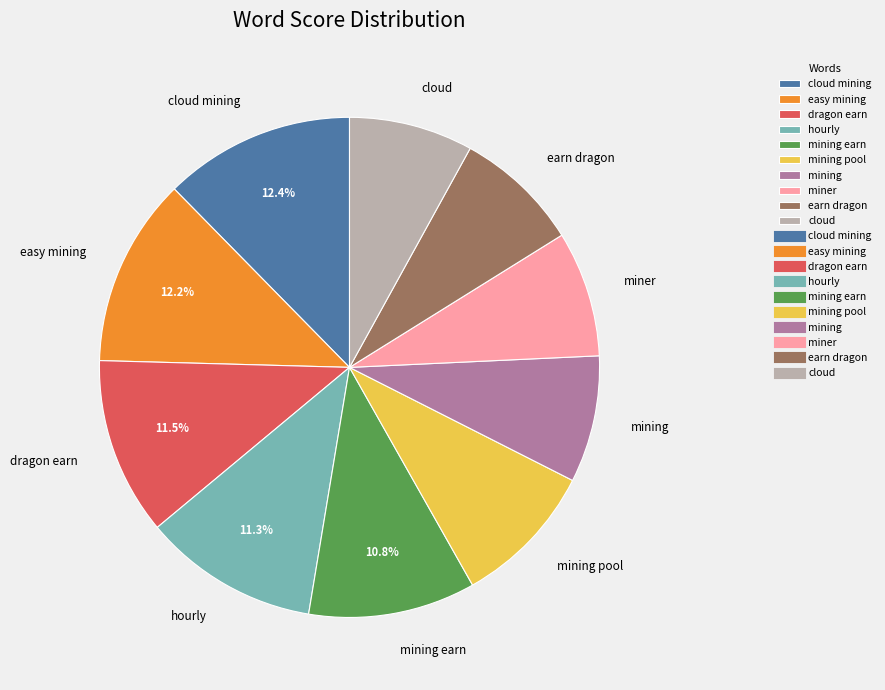

Combined, do cloud and hourly account for over 50%?

No